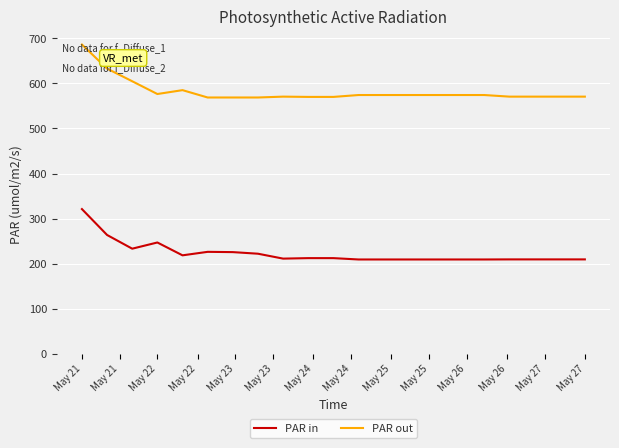

Which series has the largest range (max minus min)?

PAR out